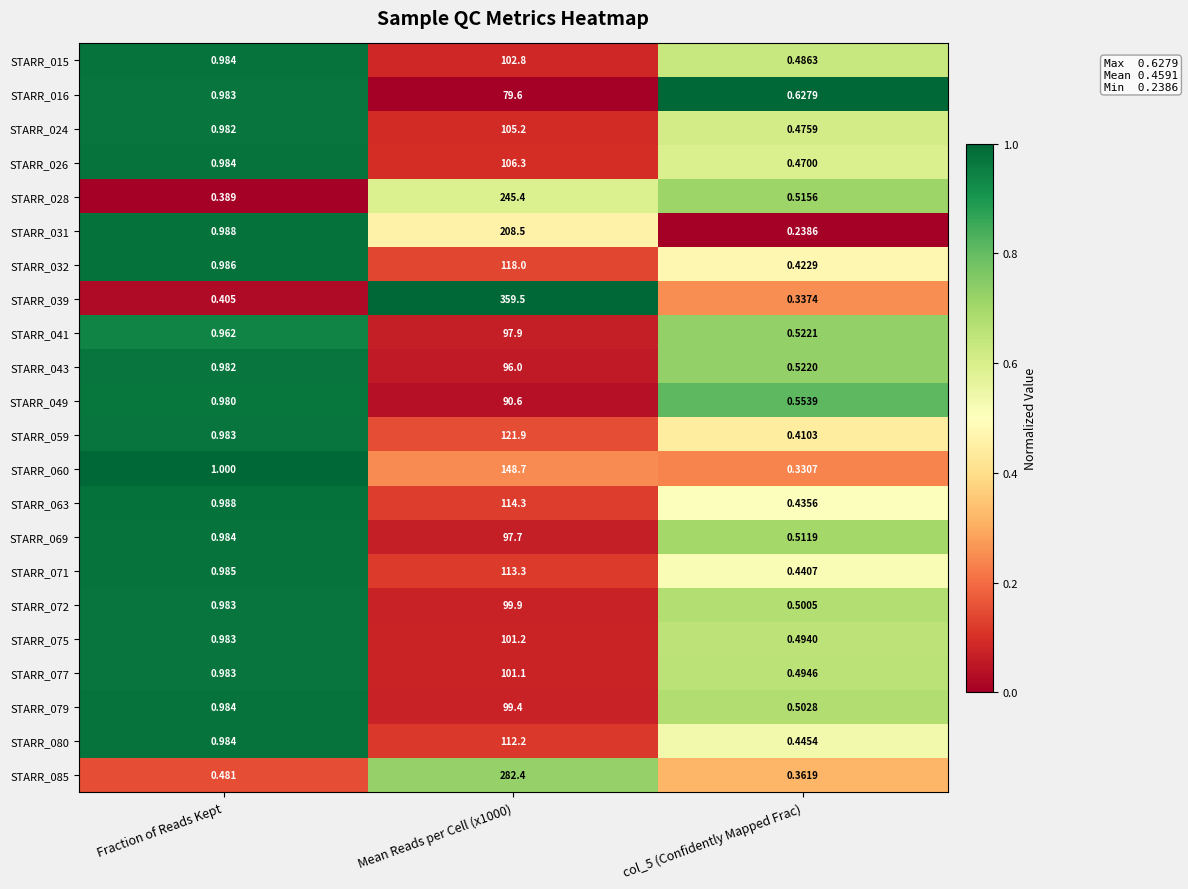

List the series in order of their peak value, highest first.

STARR_039, STARR_085, STARR_028, STARR_031, STARR_060, STARR_059, STARR_032, STARR_063, STARR_071, STARR_080, STARR_026, STARR_024, STARR_015, STARR_075, STARR_077, STARR_072, STARR_079, STARR_041, STARR_069, STARR_043, STARR_049, STARR_016